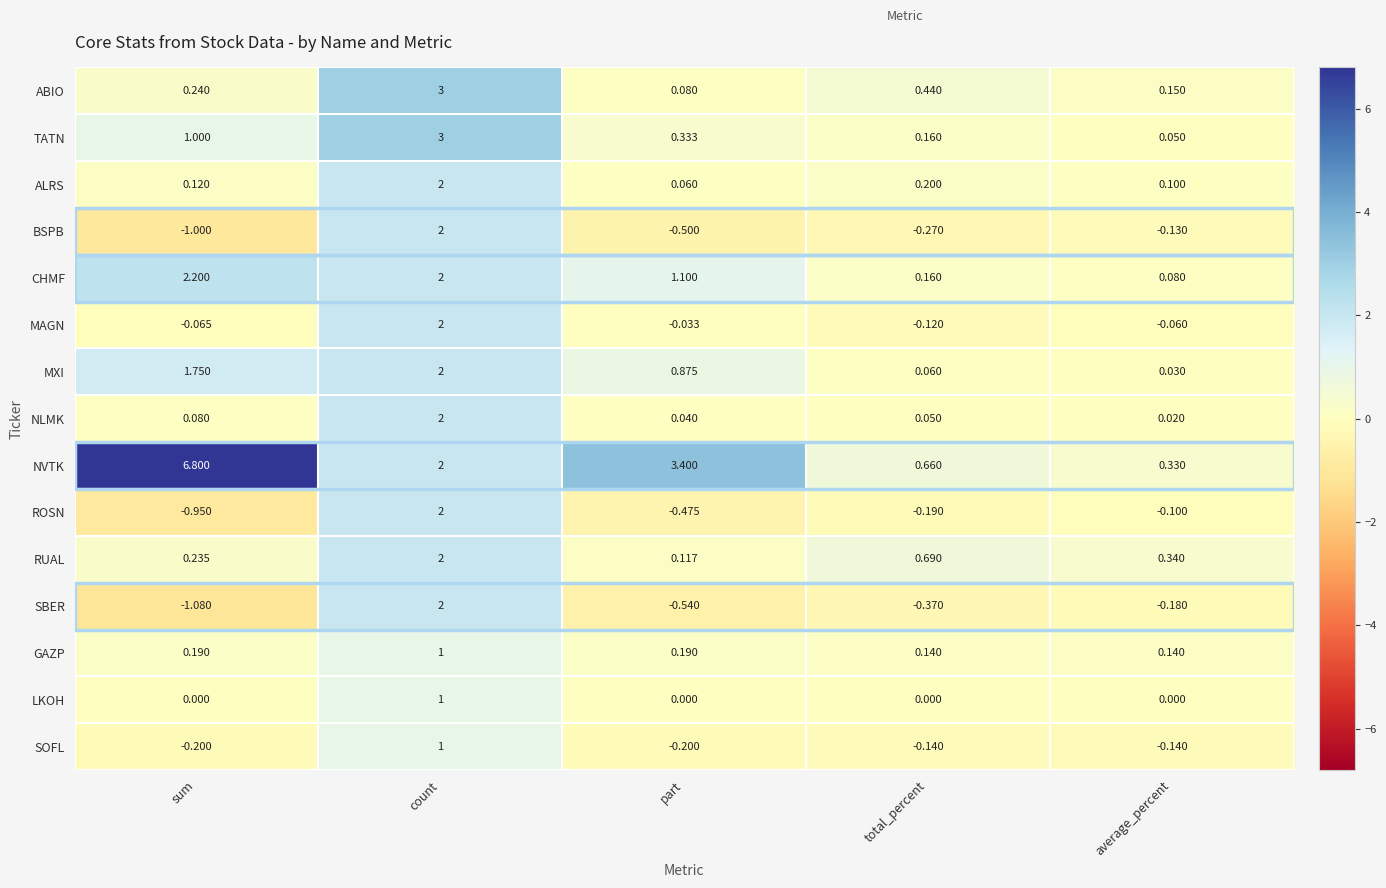

Which category has the highest value across all series?

sum